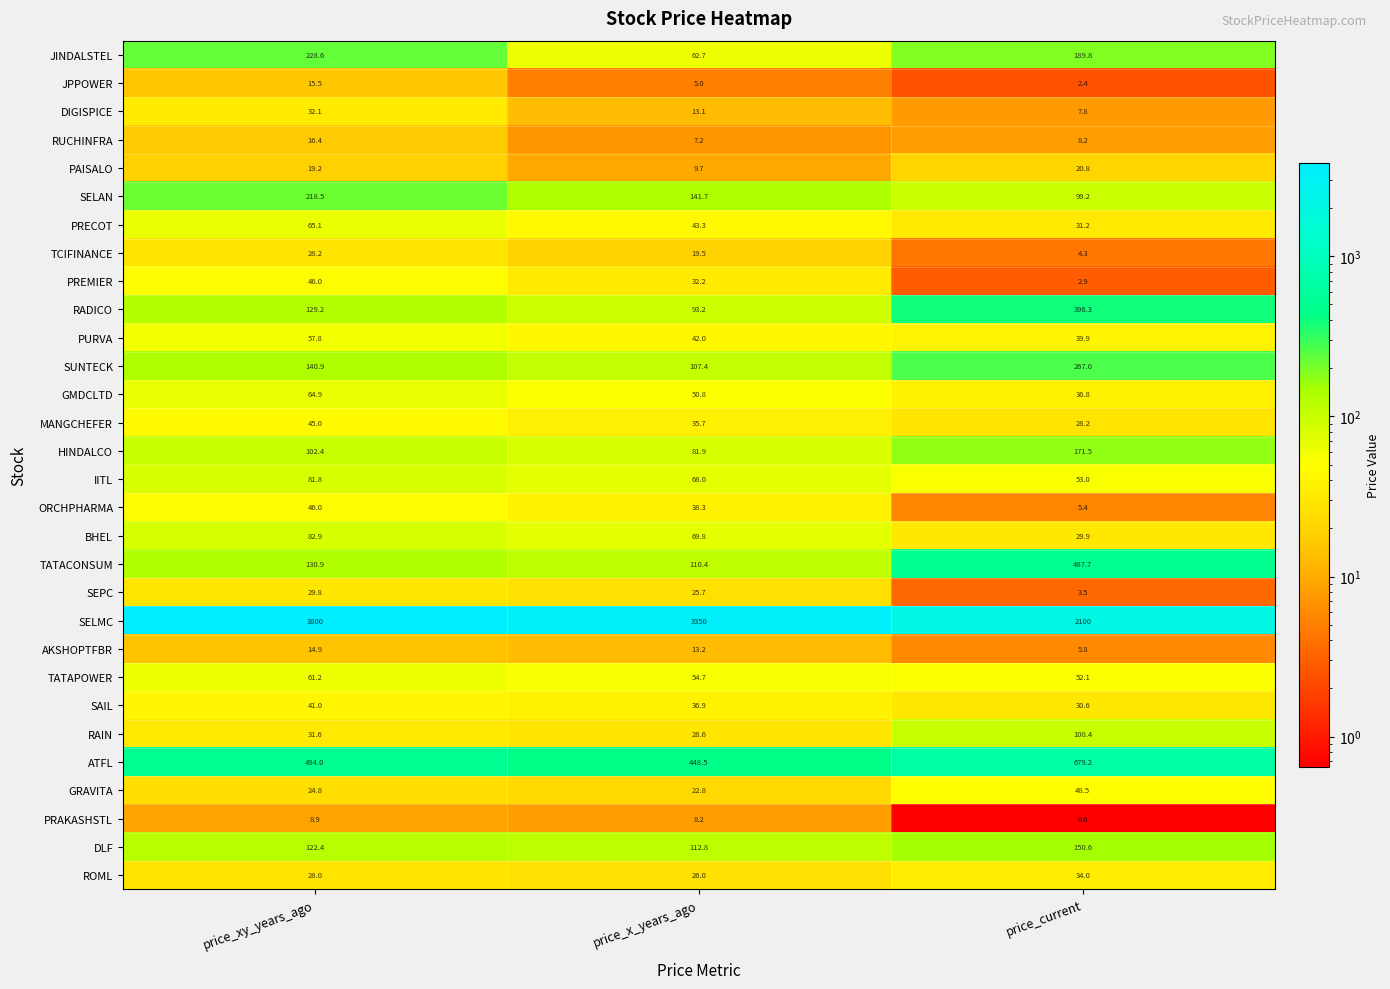

Which series has the largest total across all categories?

SELMC